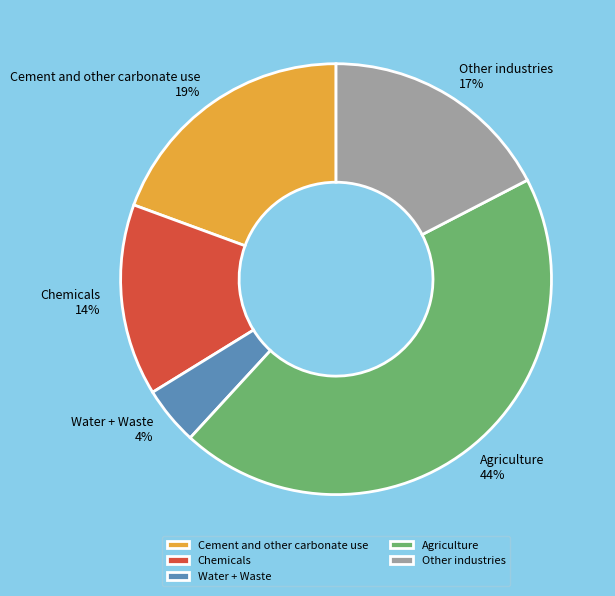

Count the number of slices in the pie.

5